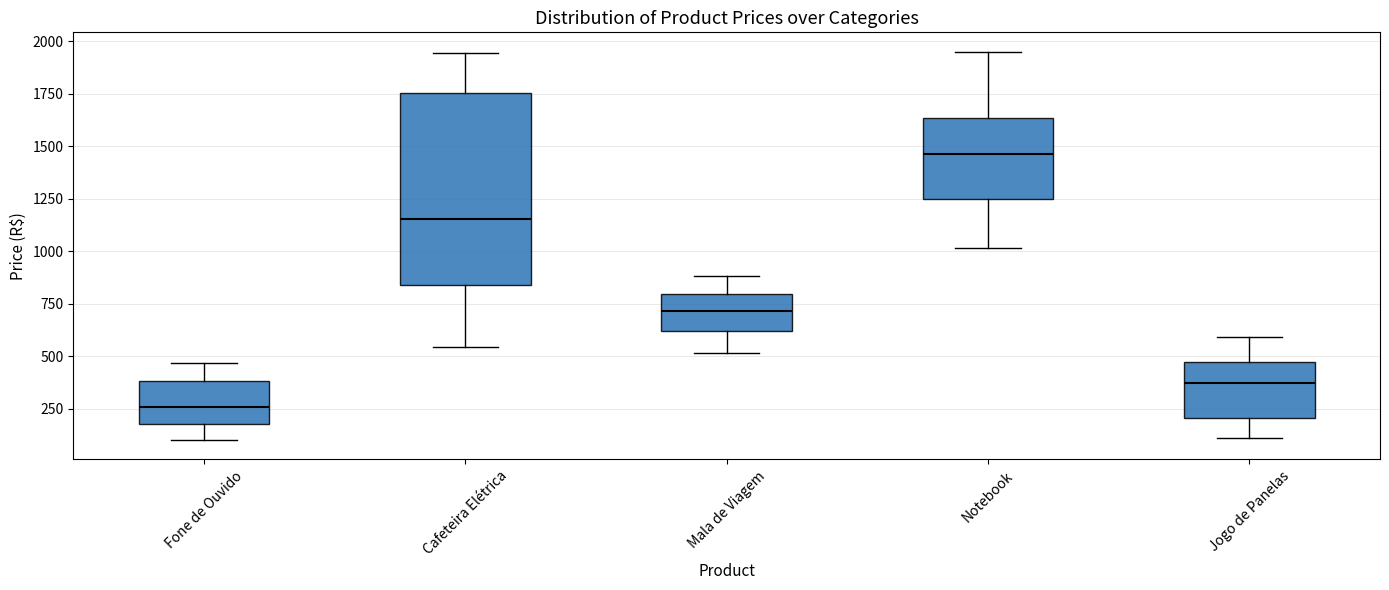

Which box has the highest median line?

Notebook